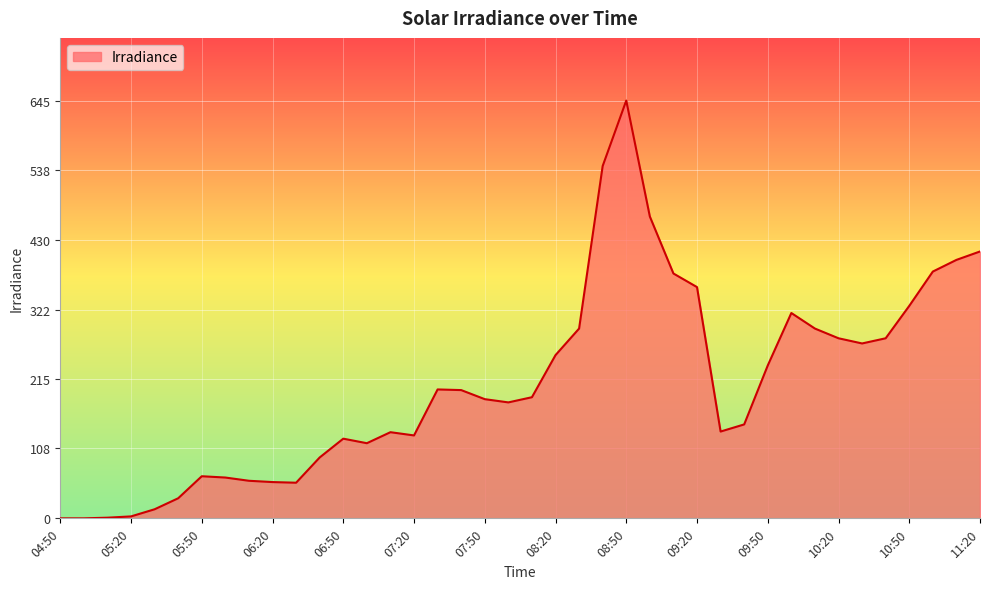

Does the chart display data point markers on the line(s)?

No